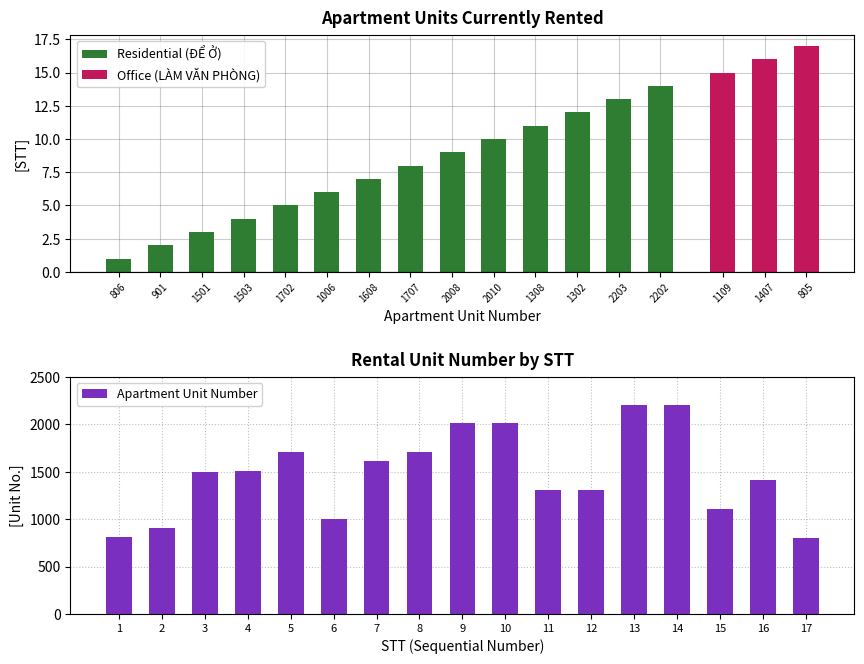

What is the value of the 11th bar from the left?

11